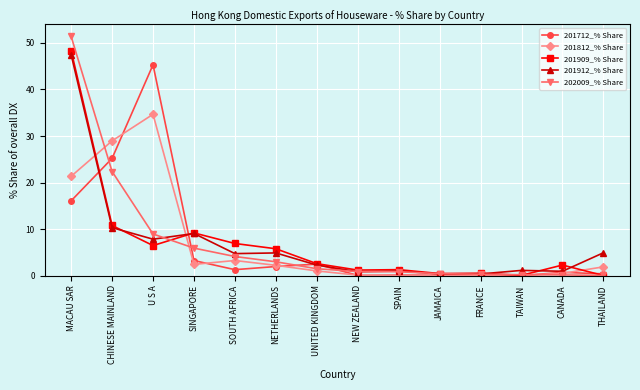

Where does the 202009_% Share series first go above 1?

MACAU SAR